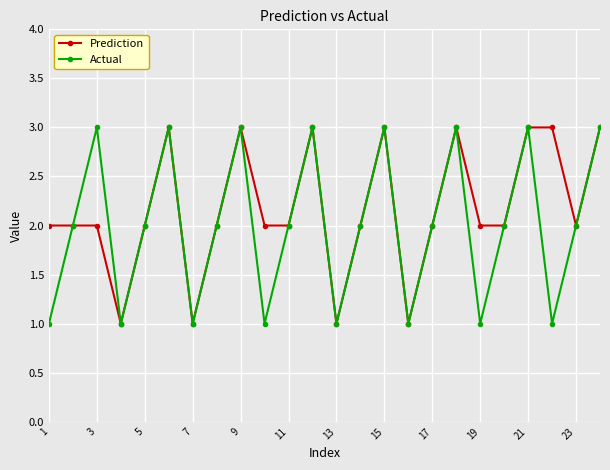

In Actual, how many points are higher than both neighbors (excluding endpoints)?

7